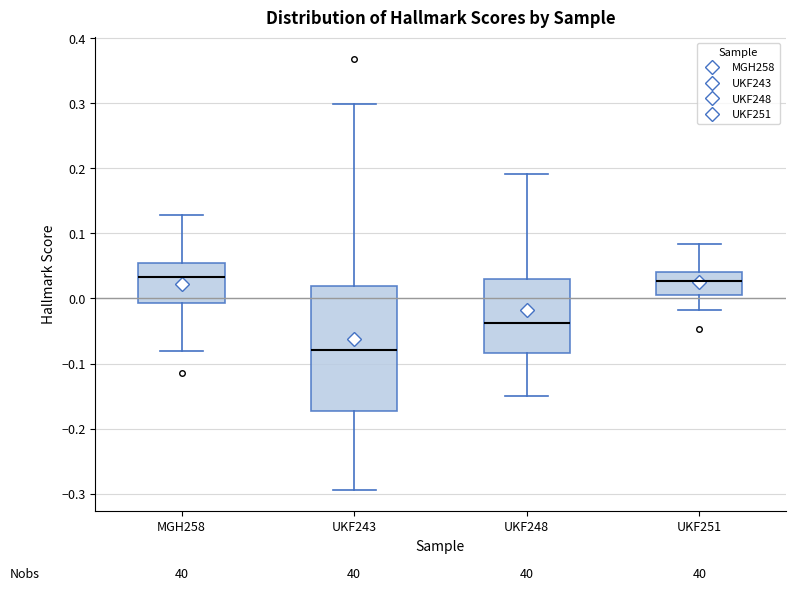

Where does the upper whisker of the box for UKF251 end on the y-axis? The values are not printed on the chart, so give them approximately, as read against the axis.

0.08